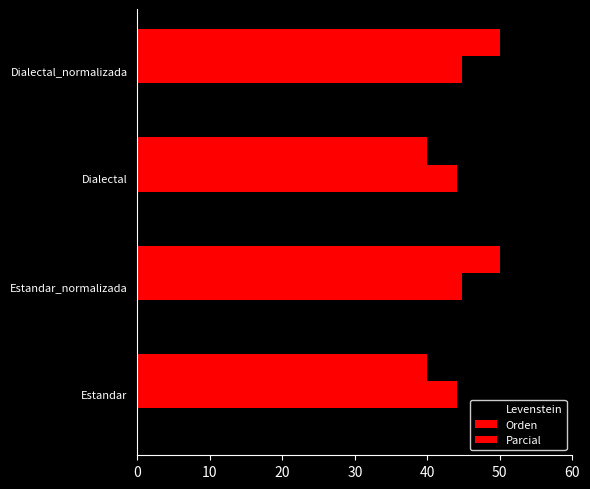

How many categories are shown in the chart?

4